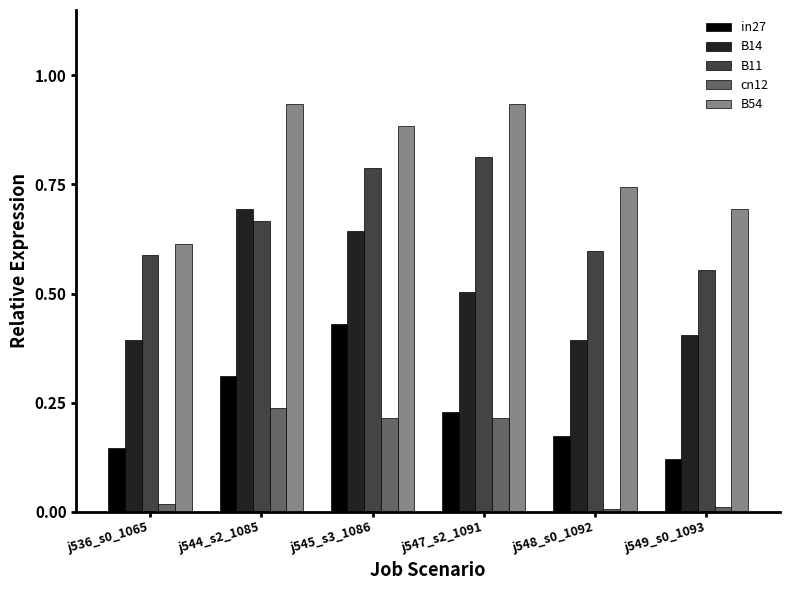

How many bars are there in each group?

5